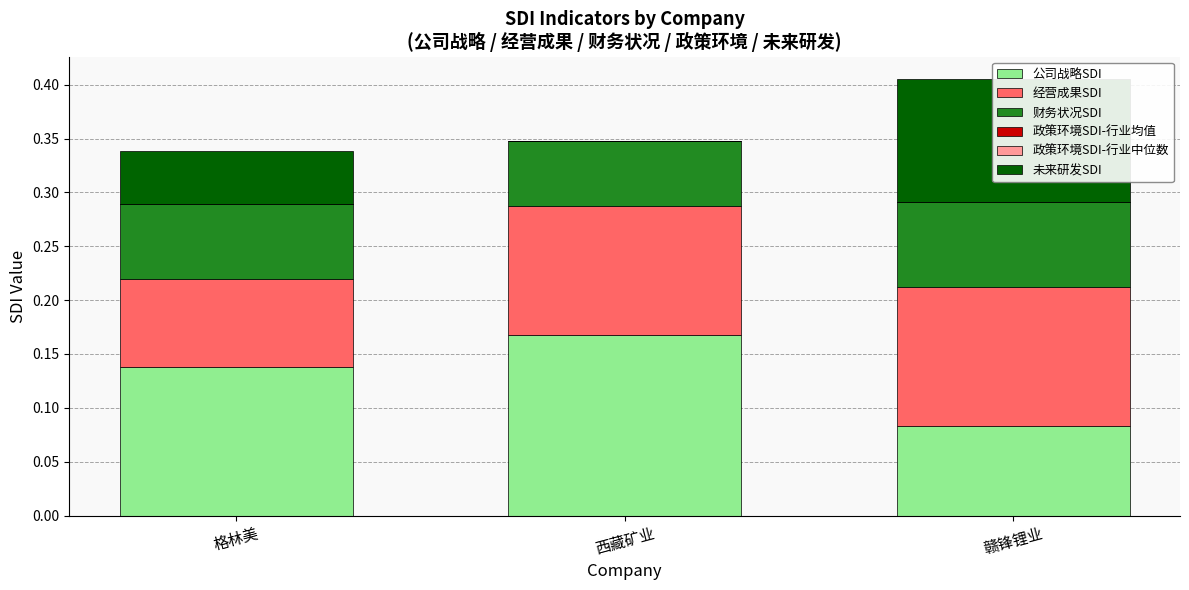

Are the bars grouped side by side (vs. stacked)?

Yes